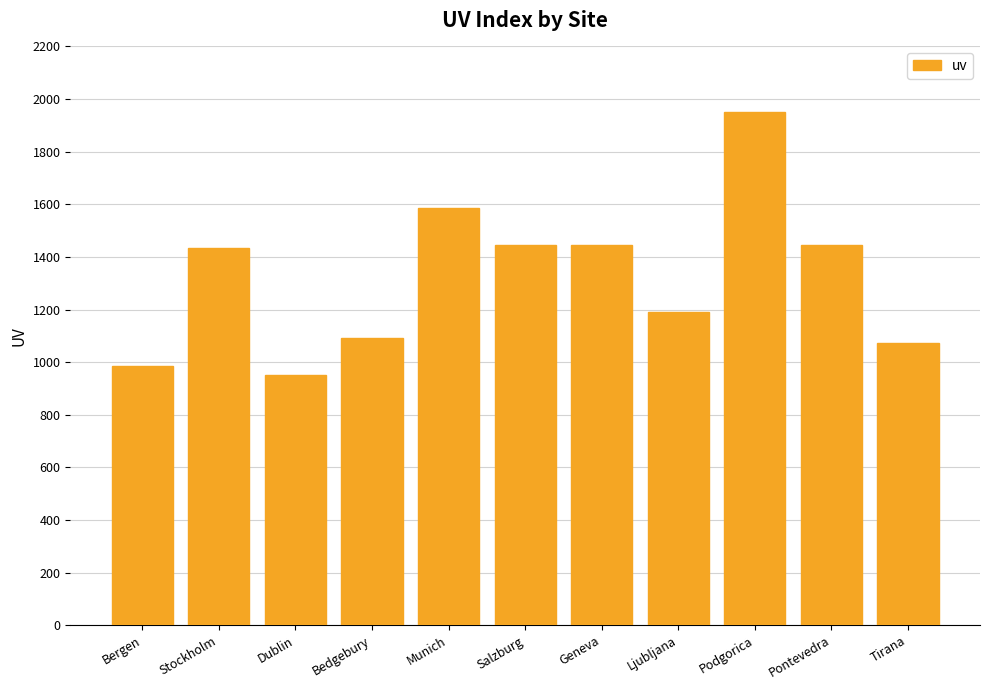

True or false: the data shows 2183 at Stockholm.

False